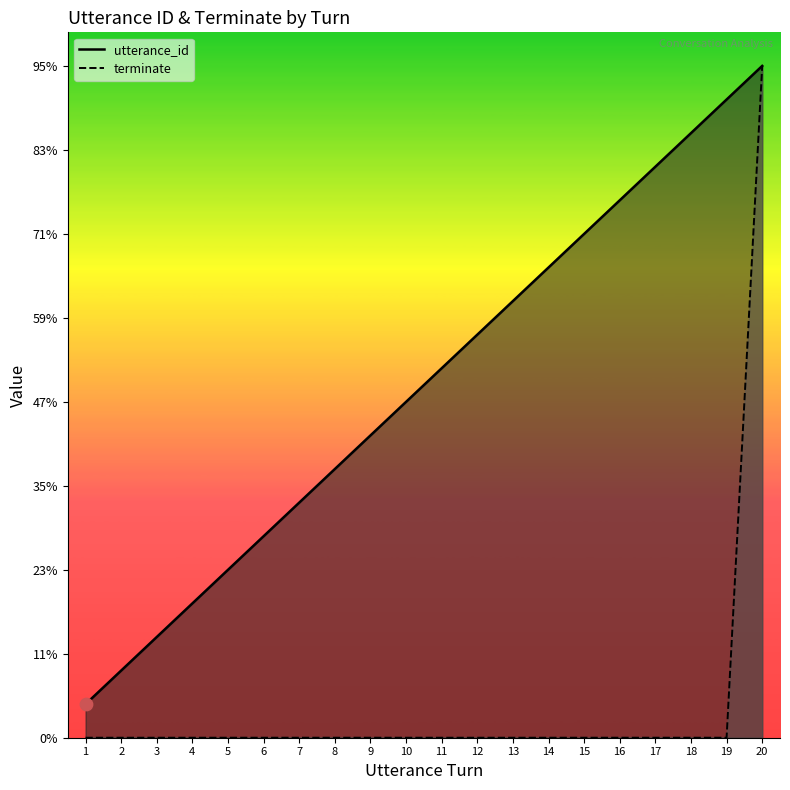

What is the total value across all series at 16?

16